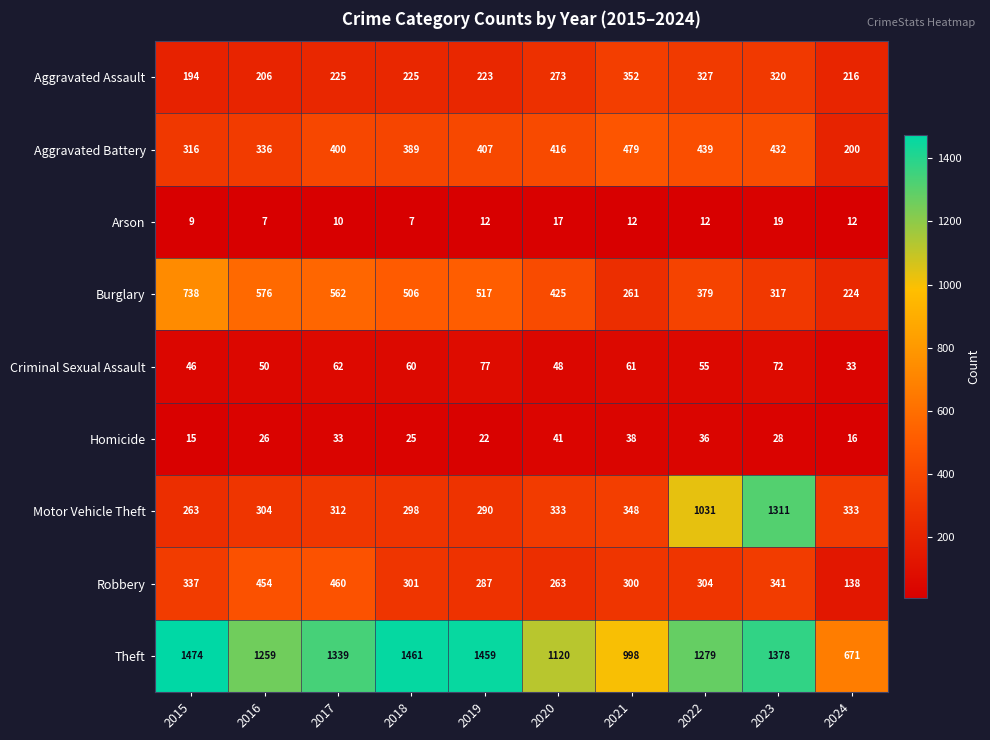

At which label does Robbery reach its minimum?

2024